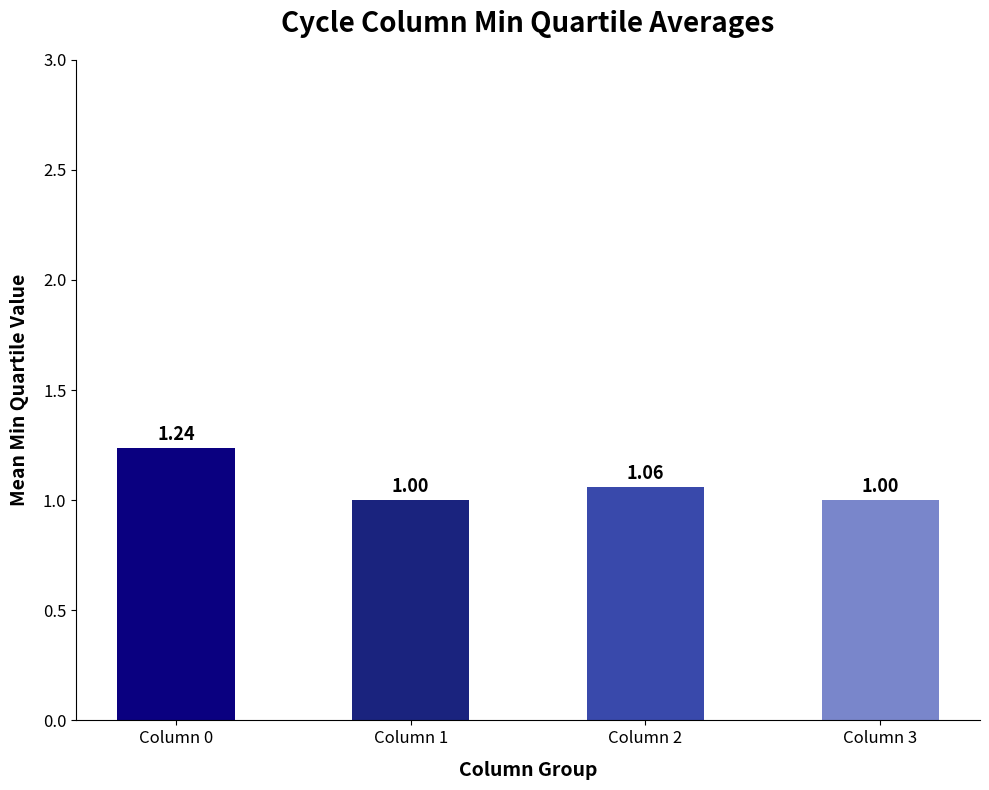

What is the ratio of the value at Column 3 to the value at Column 0?

0.8